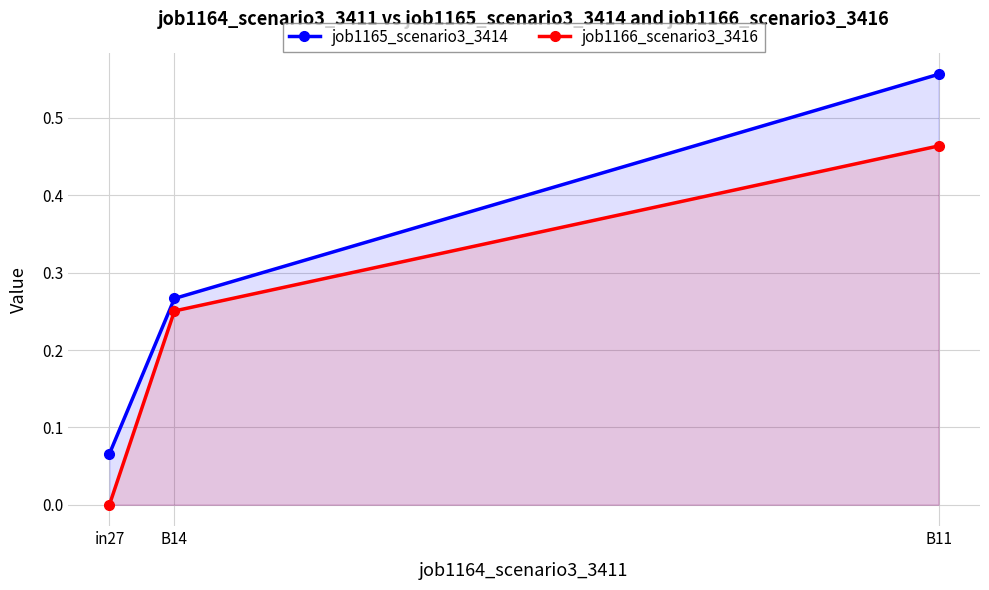

What is the maximum value for job1165_scenario3_3414?

0.6